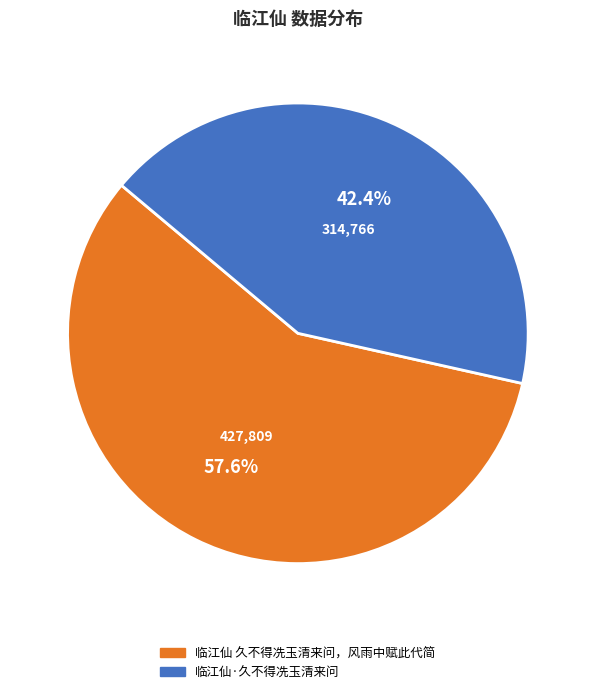

What percentage do 临江仙 久不得冼玉清来问，风雨中赋此代简 and 临江仙·久不得冼玉清来问 together represent?

100.0%